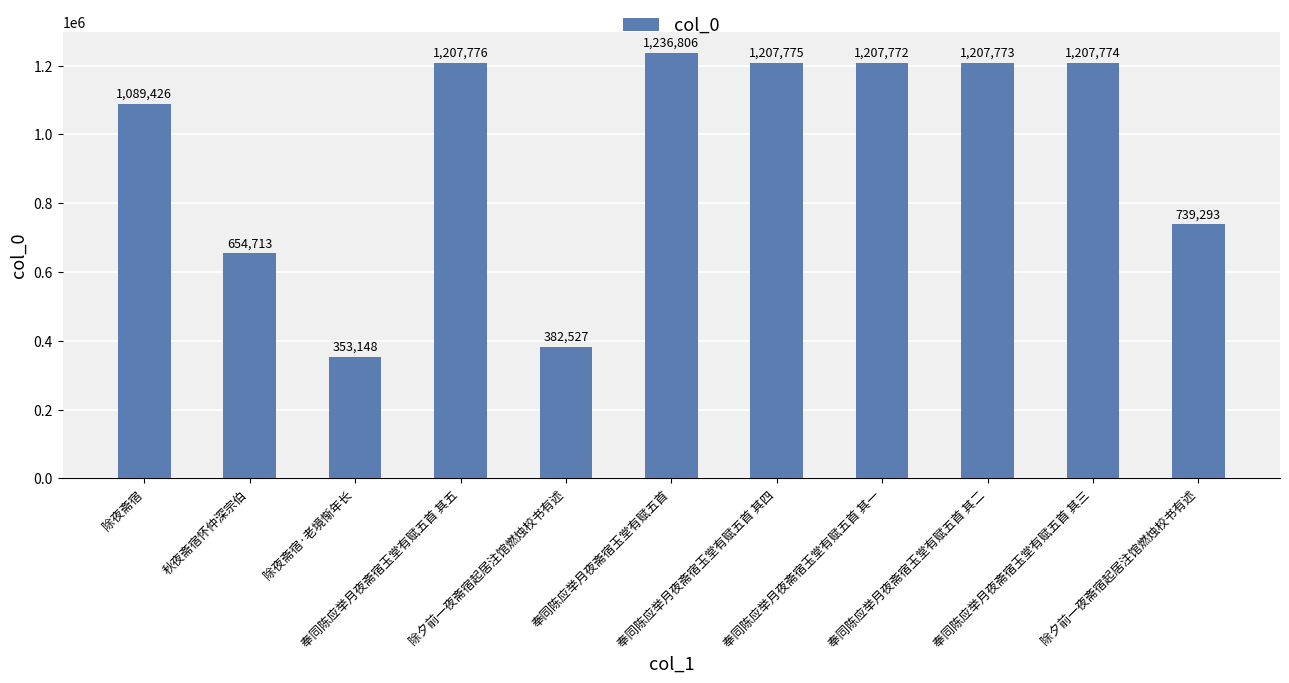

Count the number of data series in this chart.

1